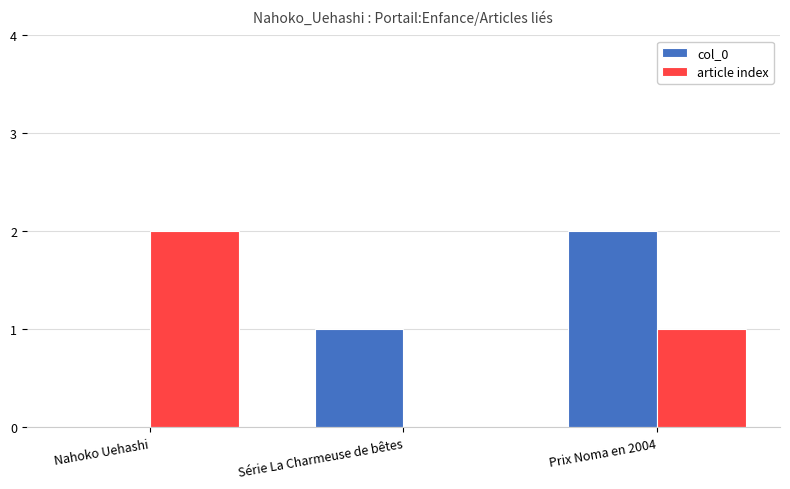

What is the sum of the article index values at Prix Noma en 2004 and Série La Charmeuse de bêtes?

1